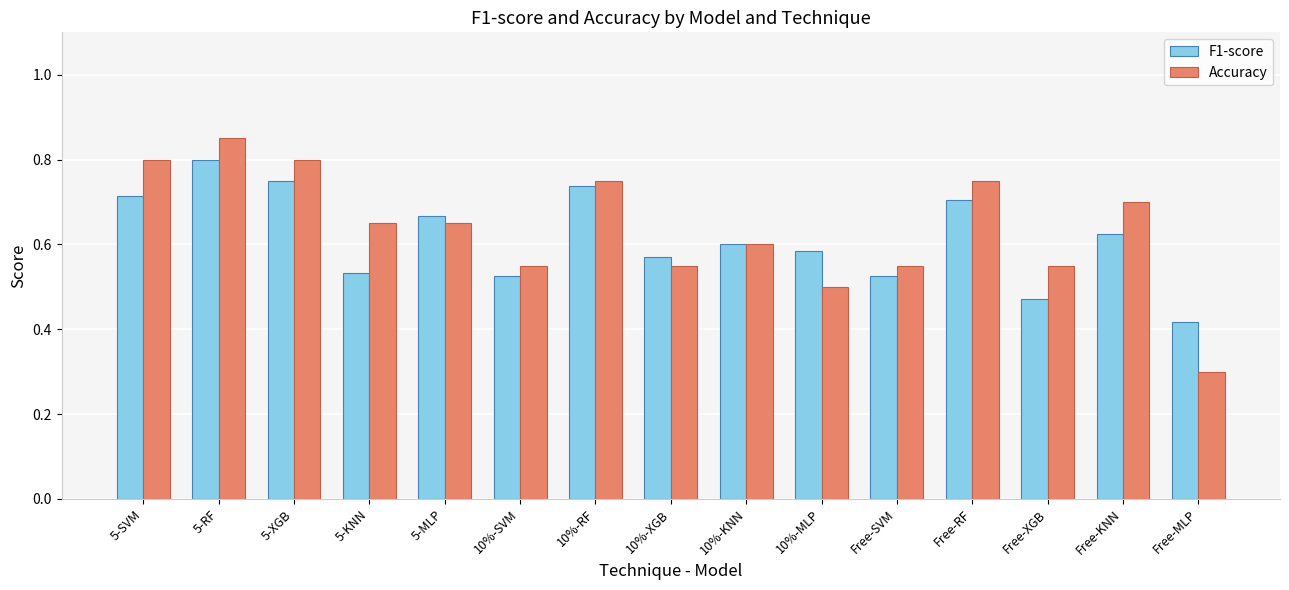

List the series in order of their peak value, highest first.

Accuracy, F1-score